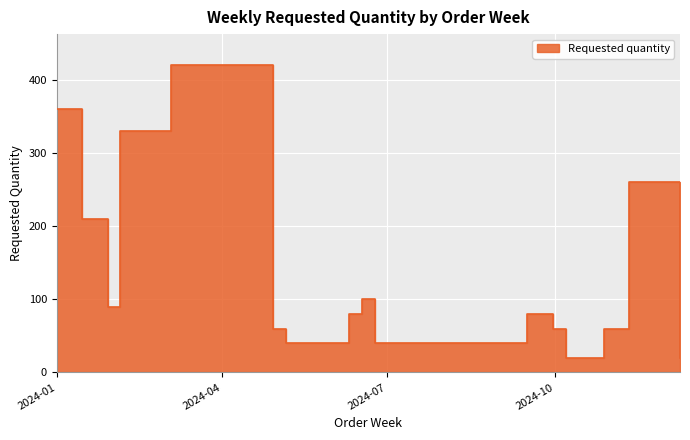

What is the sum of the values at 2024-01-29 and 2024-10-21?

110